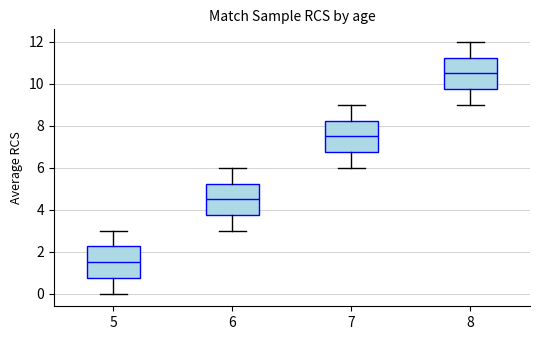

Reading left to right, read every box against the y-axis: the position of its median line, the range the box covers, and the ends of its whiskers. The values are not printed on the chart, so give them approximately, as read against the axis.

5: median 1.6, box 0.8 to 2.2, whiskers 0.0 to 3.0
6: median 4.6, box 3.8 to 5.2, whiskers 3.0 to 6.0
7: median 7.6, box 6.8 to 8.2, whiskers 6.0 to 9.0
8: median 10.6, box 9.8 to 11.2, whiskers 9.0 to 12.0